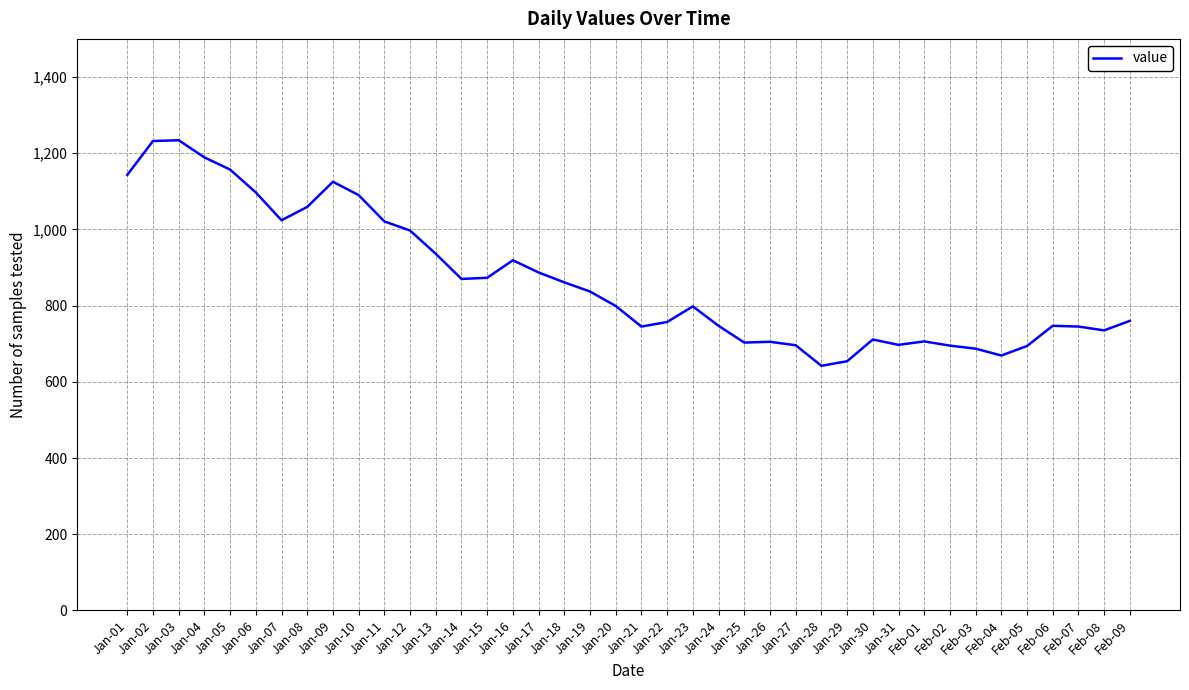

What is the maximum value shown in the chart?

1234